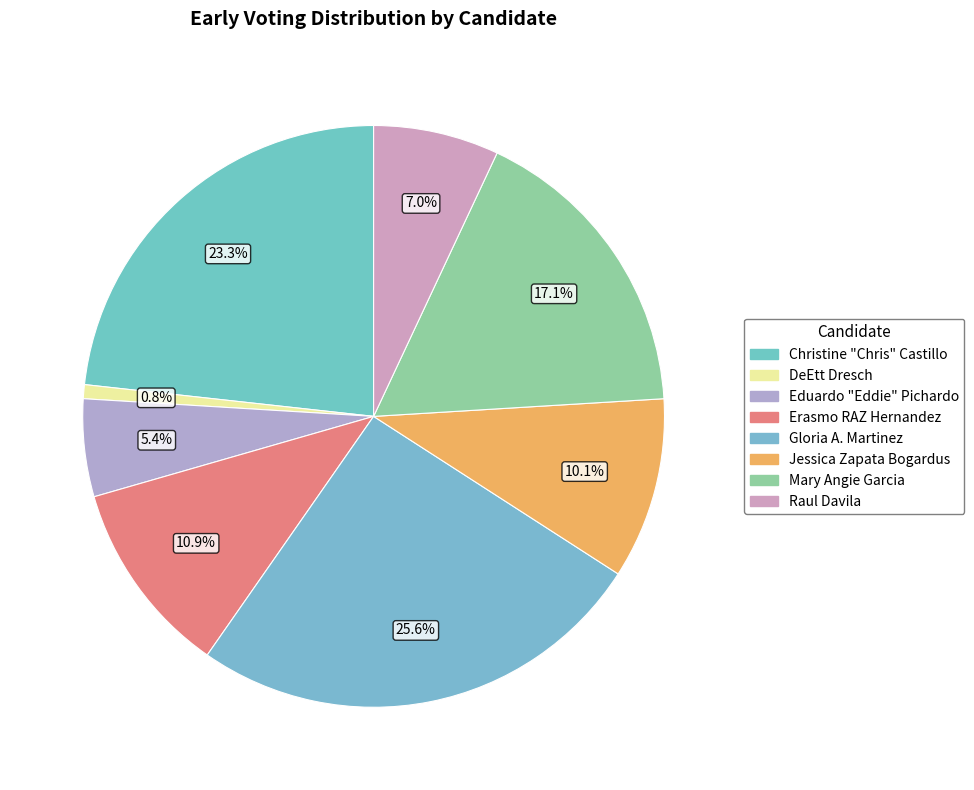

The Gloria A. Martinez slice represents 12% of the pie. True or false?

False